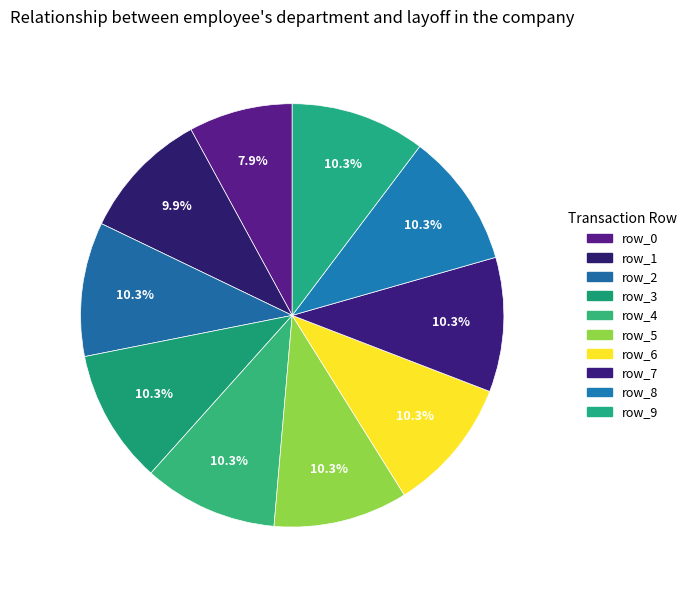

To the nearest percent, what is the average slice percentage?

10%